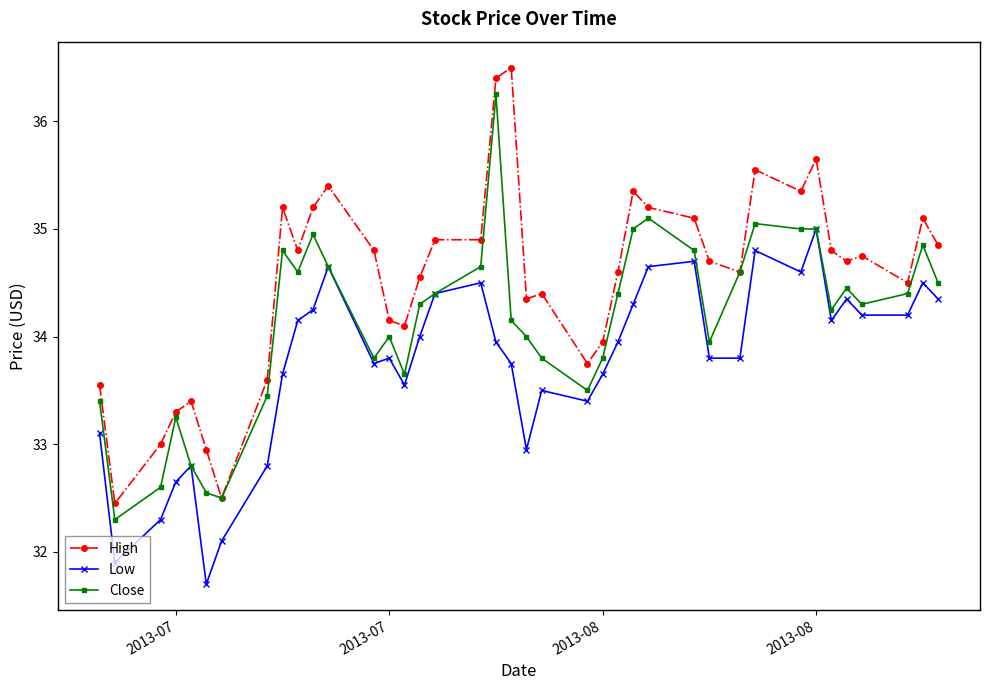

Which series has the largest total across all categories?

High